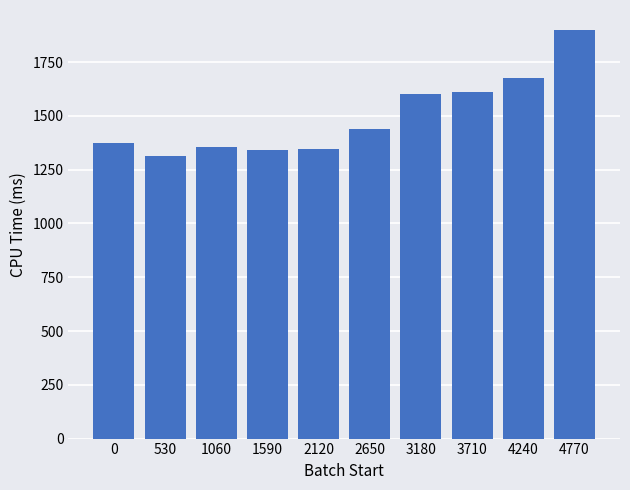

What is the average value?

1496.4